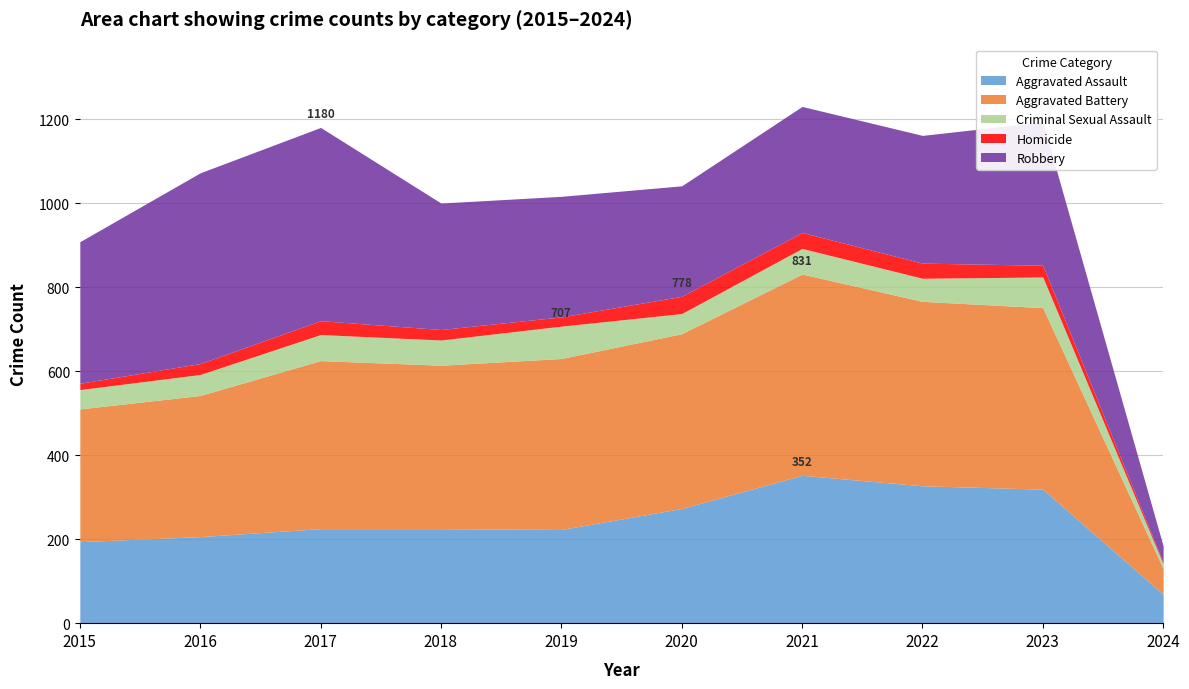

What is the spread (max minus min) of values at 2019?

385